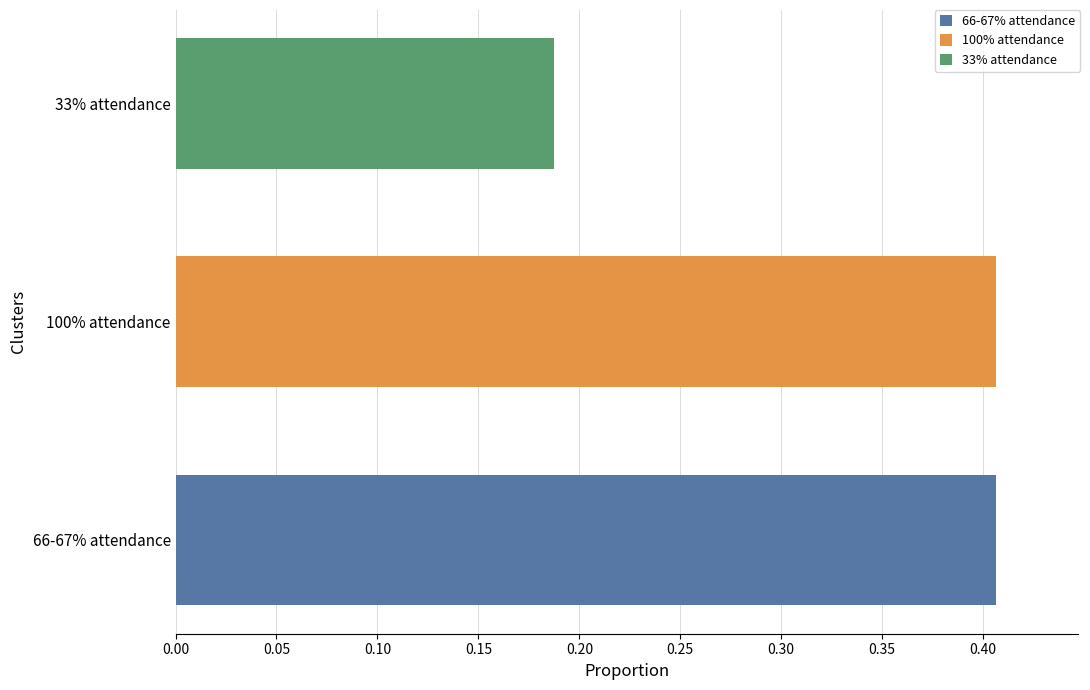

Count the number of data series in this chart.

3